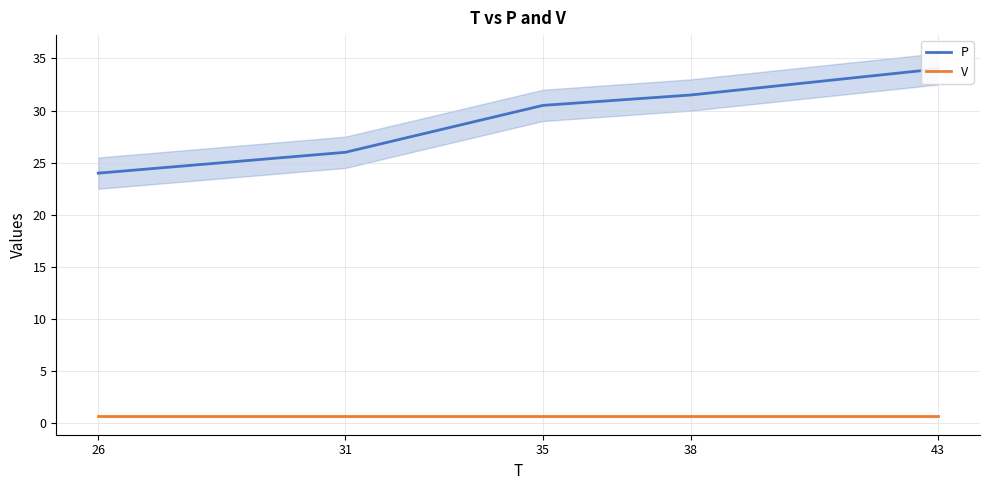

What is the value of the P point at the 4th from the left?

31.5